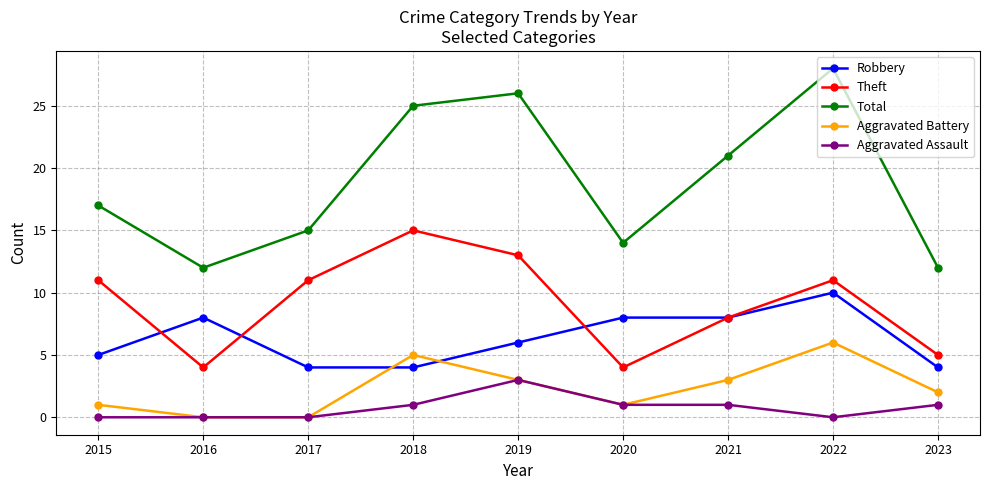

The value of Aggravated Battery at 2015 is 1. True or false?

True